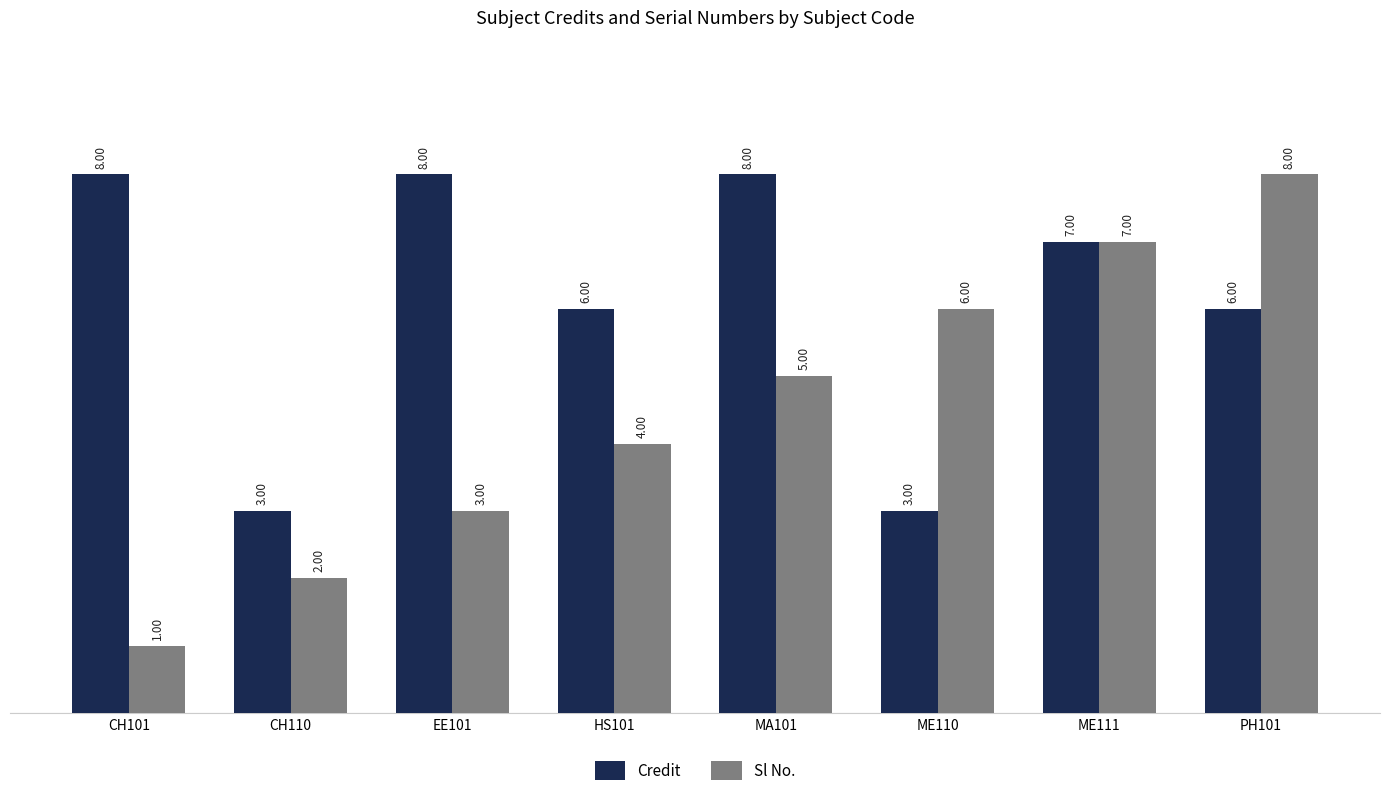

How many bars are there in each group?

2